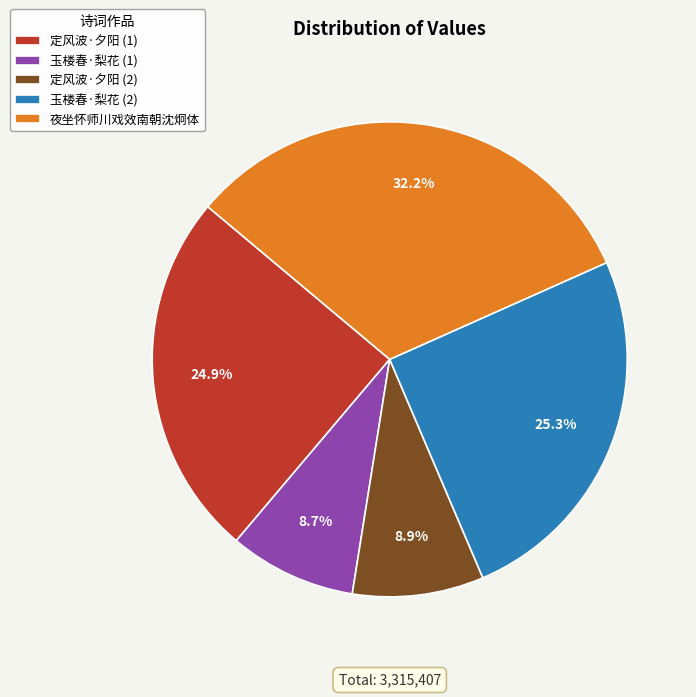

Is it true that 夜坐怀师川戏效南朝沈炯体 is 32% of the pie?

True